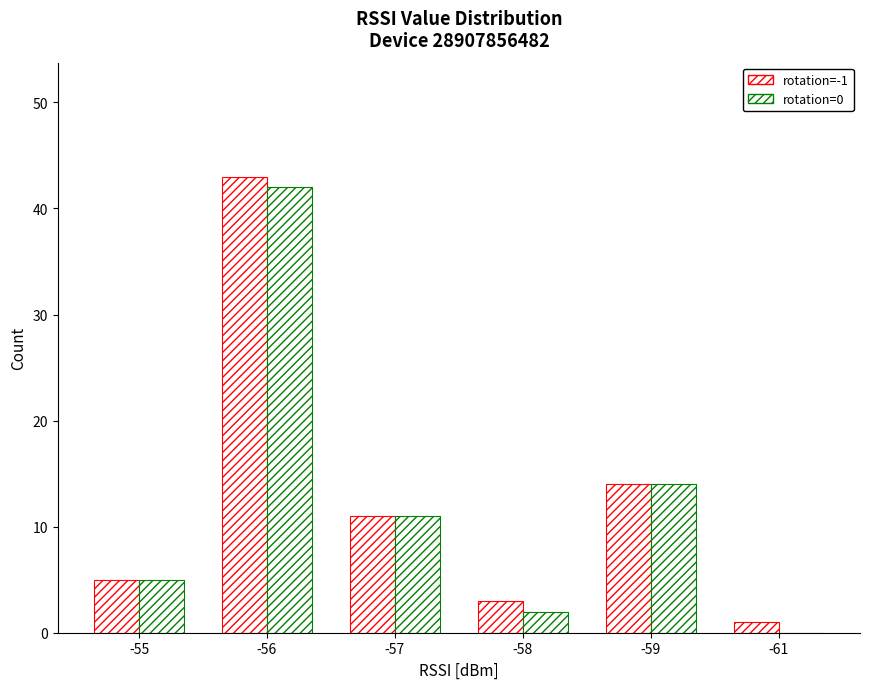

Count the number of categories in the chart.

6